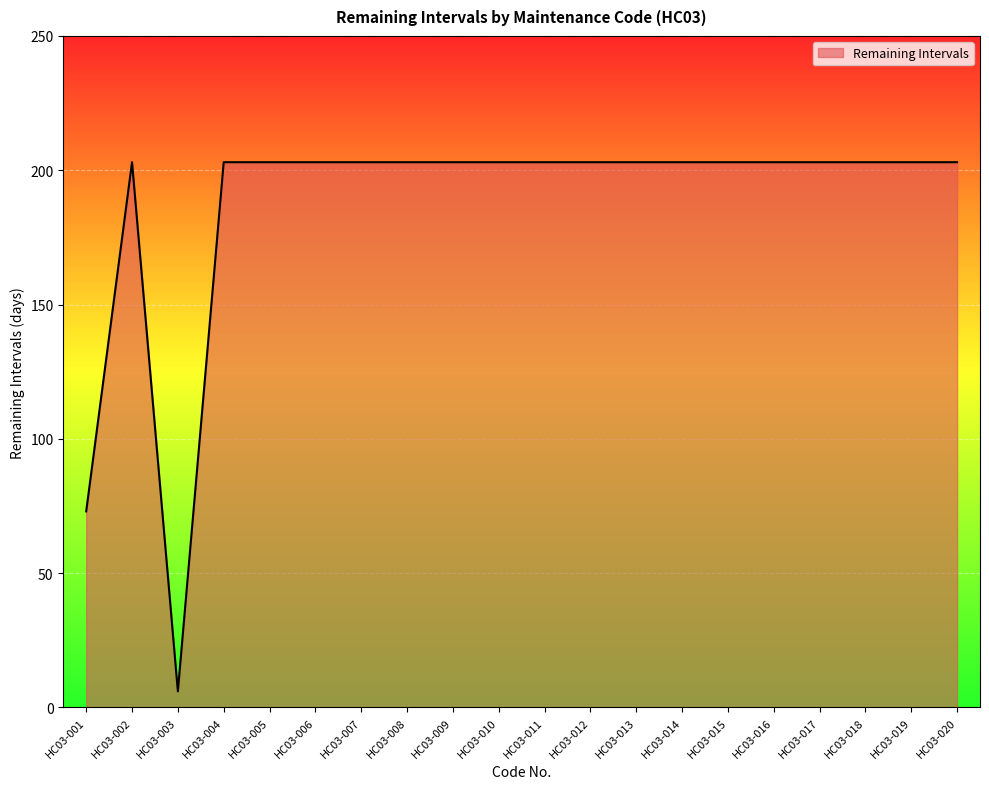

At which category does the data reach its first local valley?

HC03-003